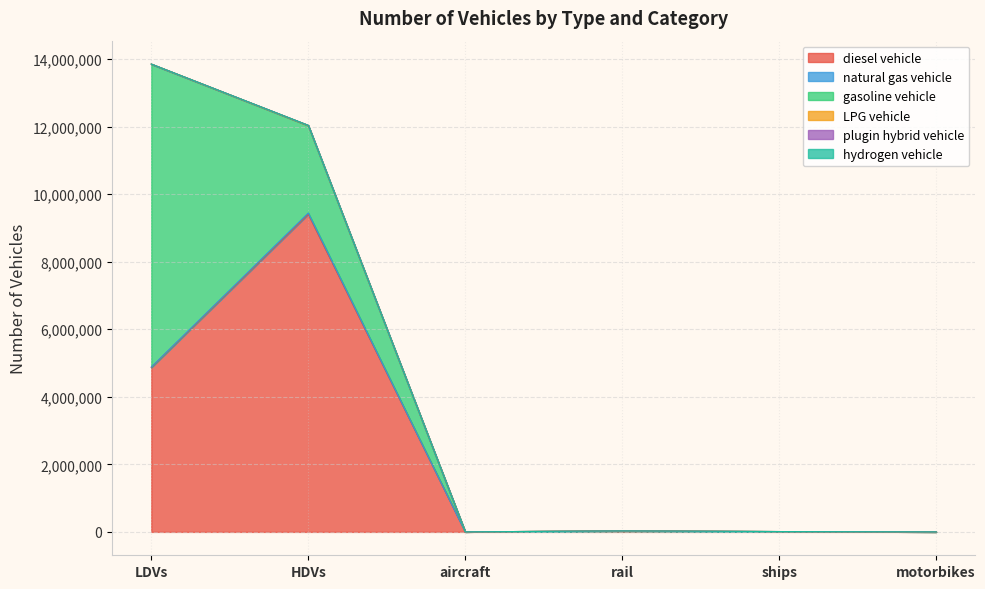

Which series has the largest range (max minus min)?

diesel vehicle